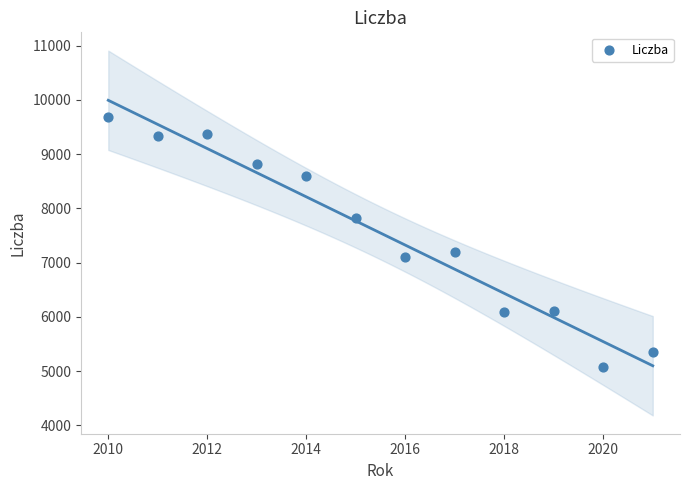

What is the range of Y values (max minus min)?

4594